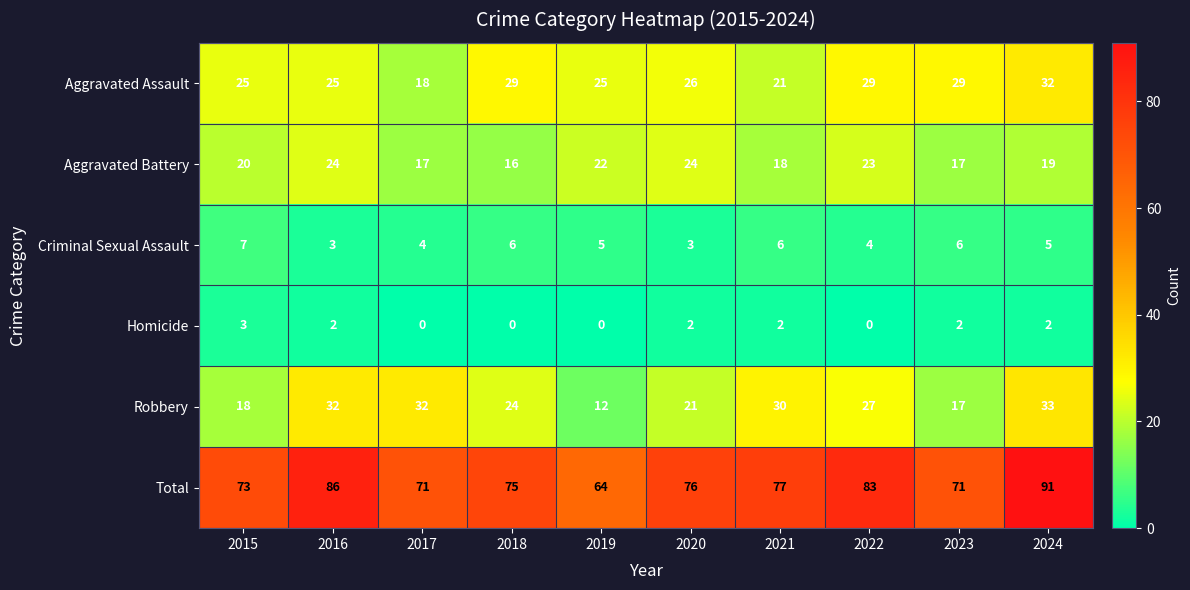

Which series has the largest total across all categories?

Total